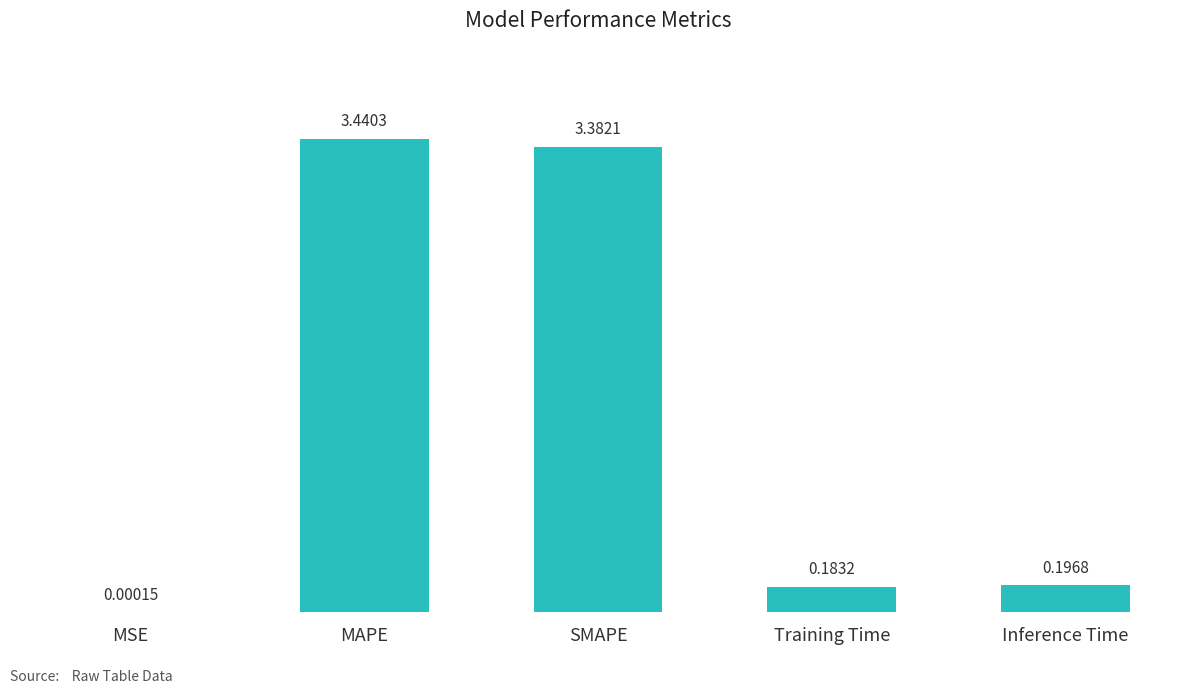

Which category has the highest value across all series?

MAPE